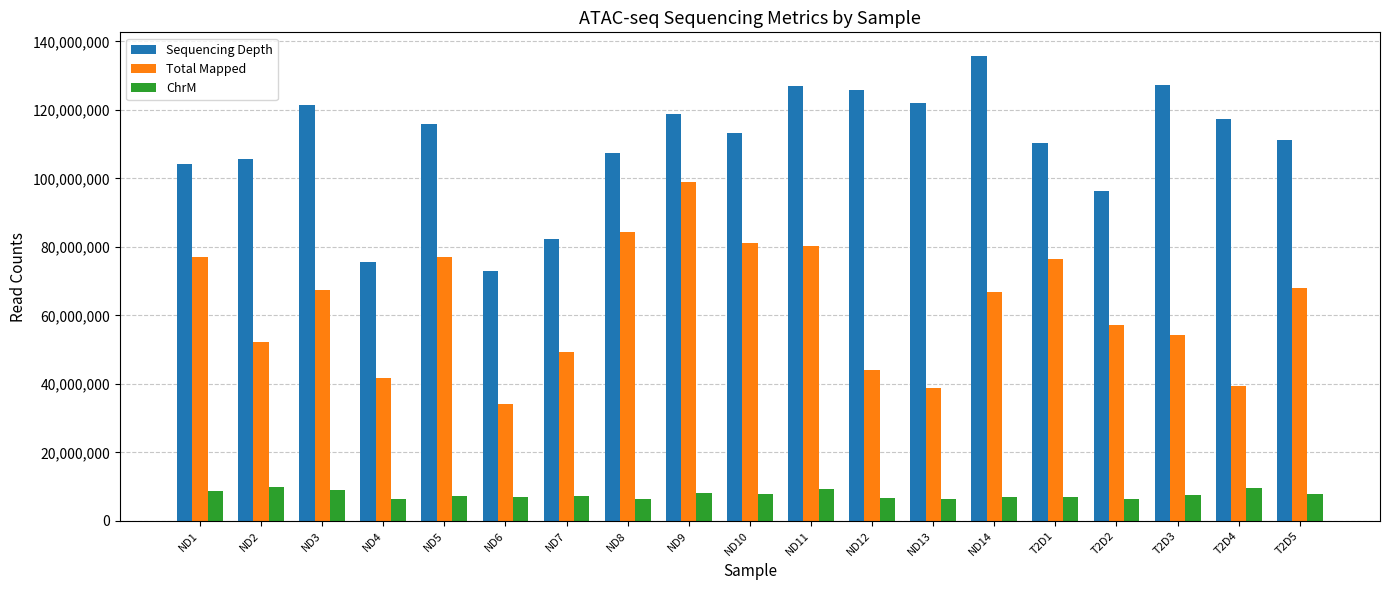

What is the sum of the Sequencing Depth values at ND5 and ND8?

223522704